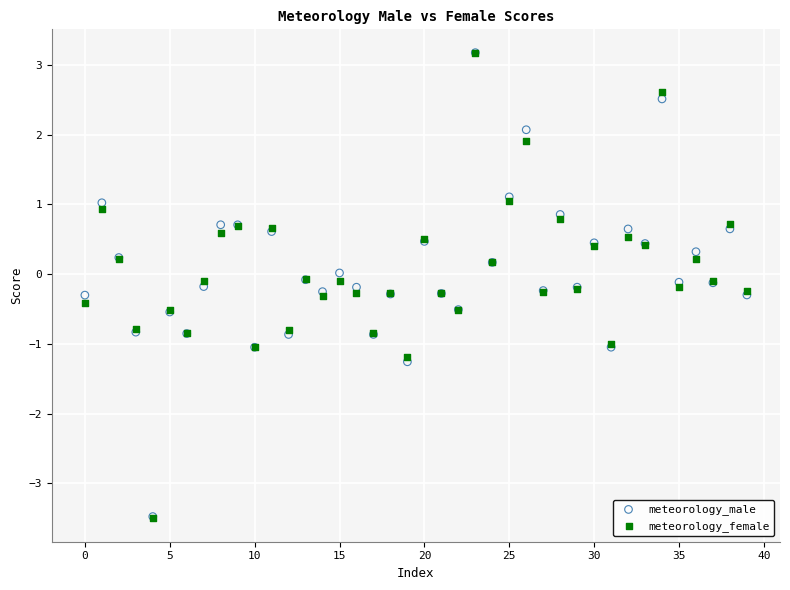

What are all the series names shown in the legend?

meteorology_male, meteorology_female